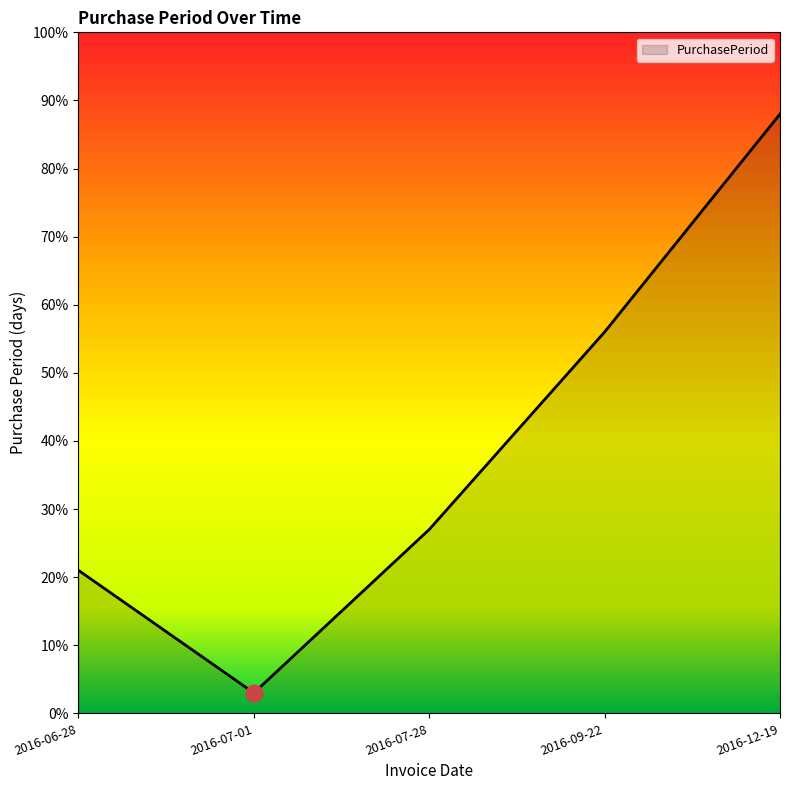

Reading right to left, list all the values displayed in this chart.

2016-12-19=88	2016-09-22=56	2016-07-28=27	2016-07-01=3	2016-06-28=21